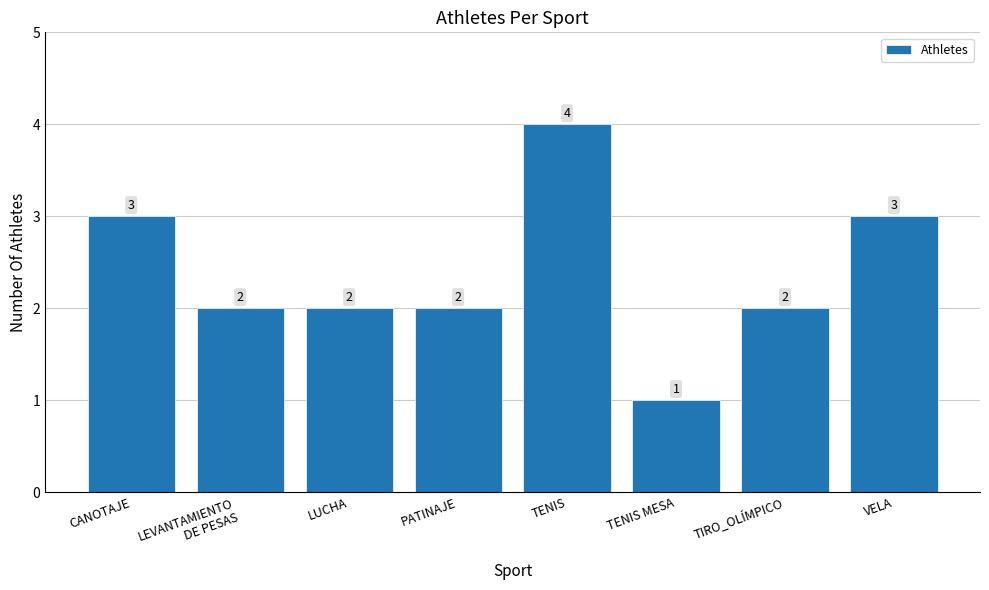

True or false: the data shows 1 at TENIS MESA.

True